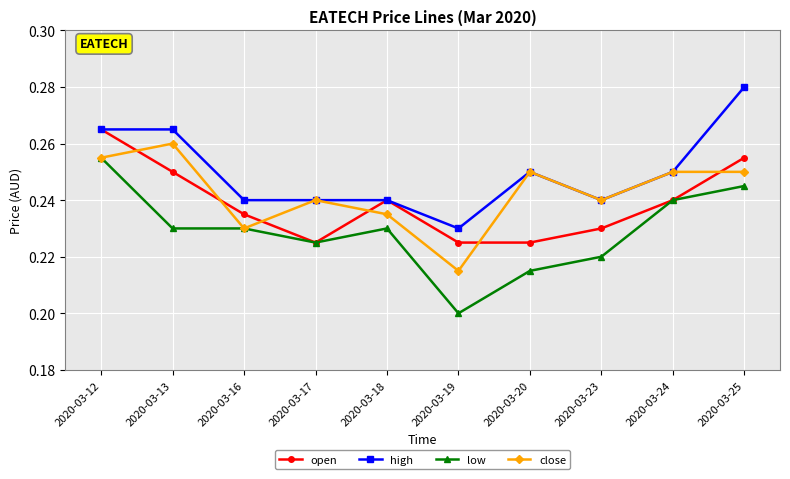

In open, how many points are higher than both neighbors (excluding endpoints)?

1